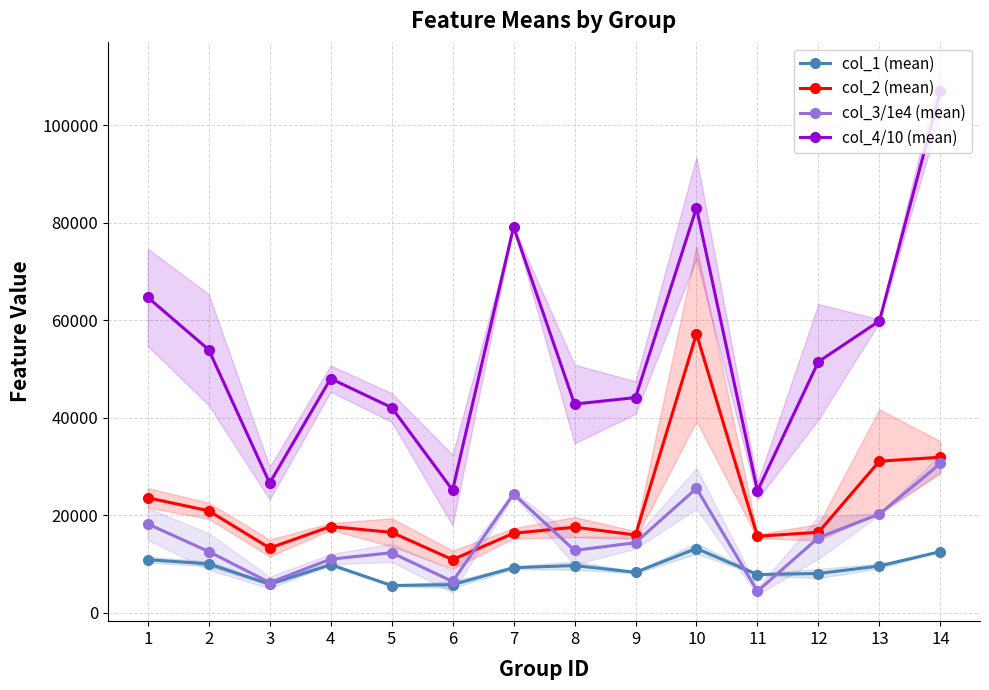

Which series changed the most between 1 and 11?

col_4/10 (mean)